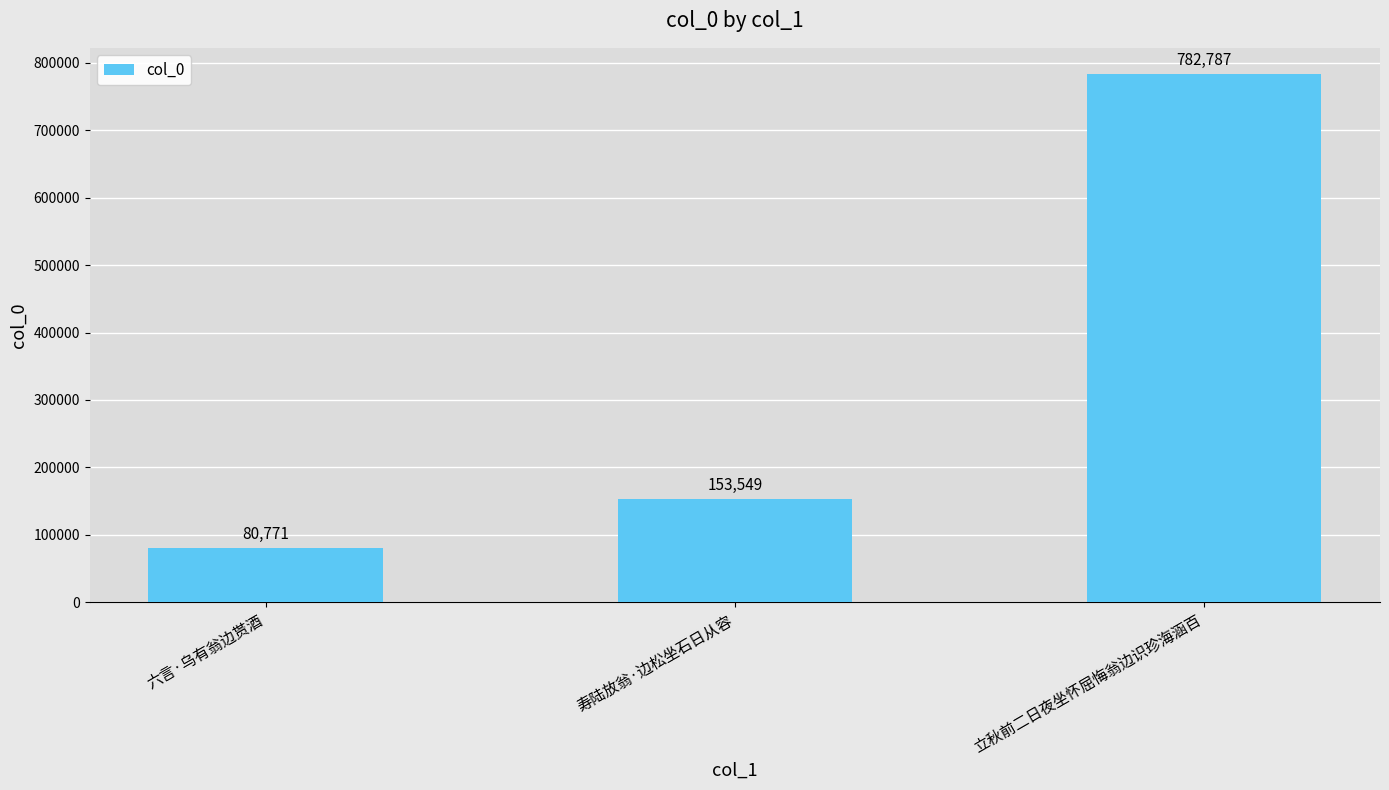

How many values are between 80771 and 782787?

3